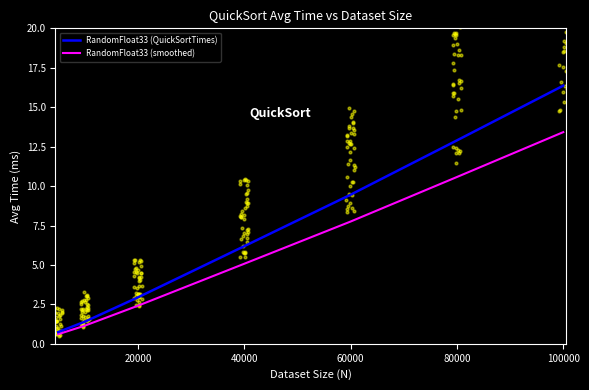

What are all the series names shown in the legend?

RandomFloat33 (QuickSortTimes), RandomFloat33 (smoothed)